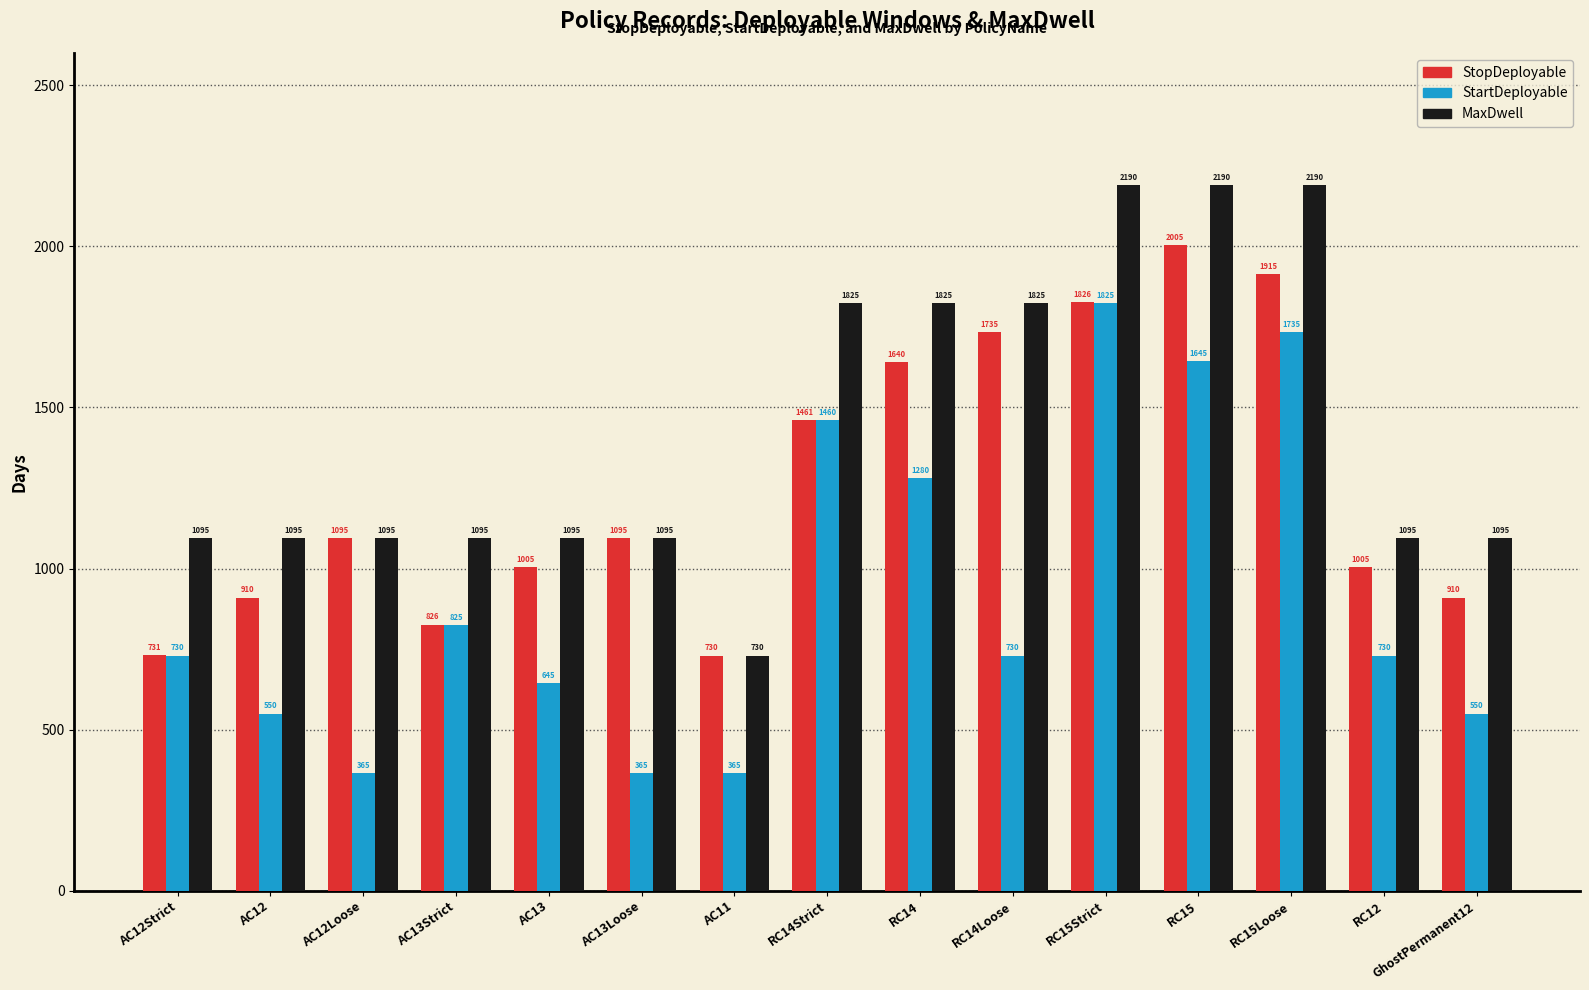

What value does the StopDeployable series have at AC12Loose, to the nearest 10?

1100